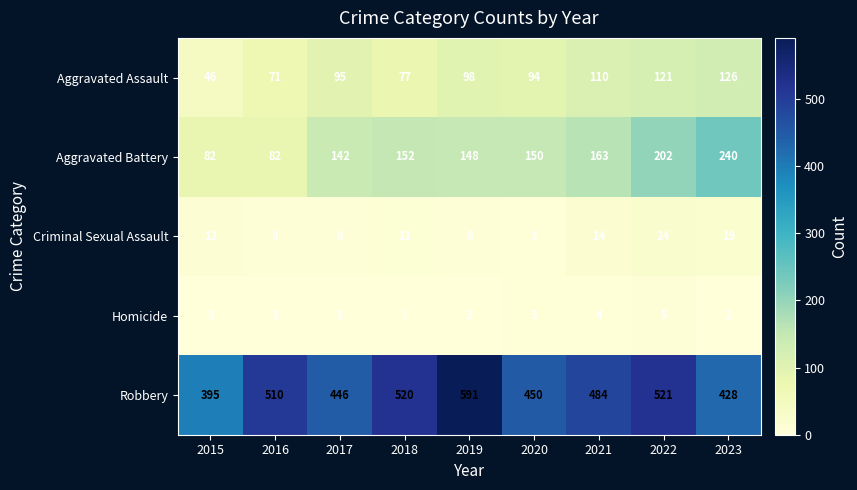

What is the highest value of the Aggravated Battery series?

240